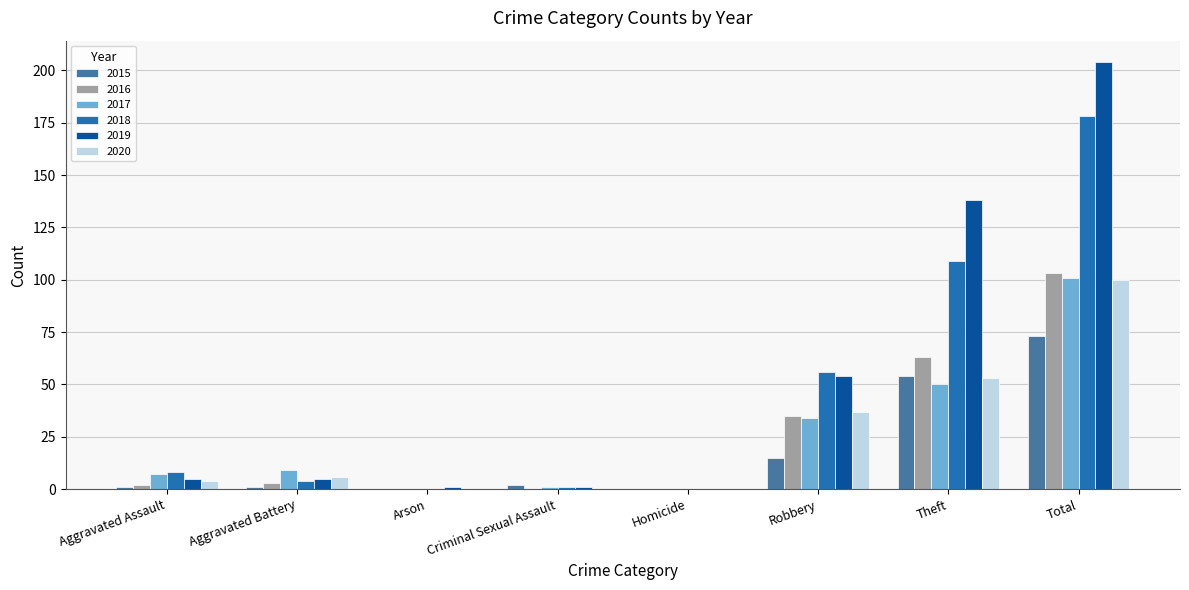

The 2017 series shows 38 at Homicide. True or false?

False